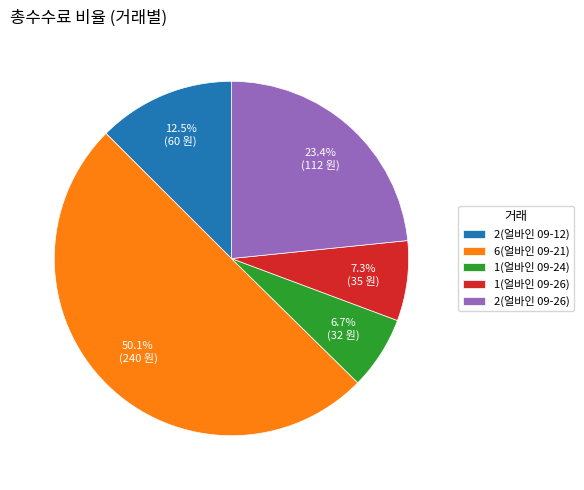

Which slice is the largest?

6(얼바인 09-21)